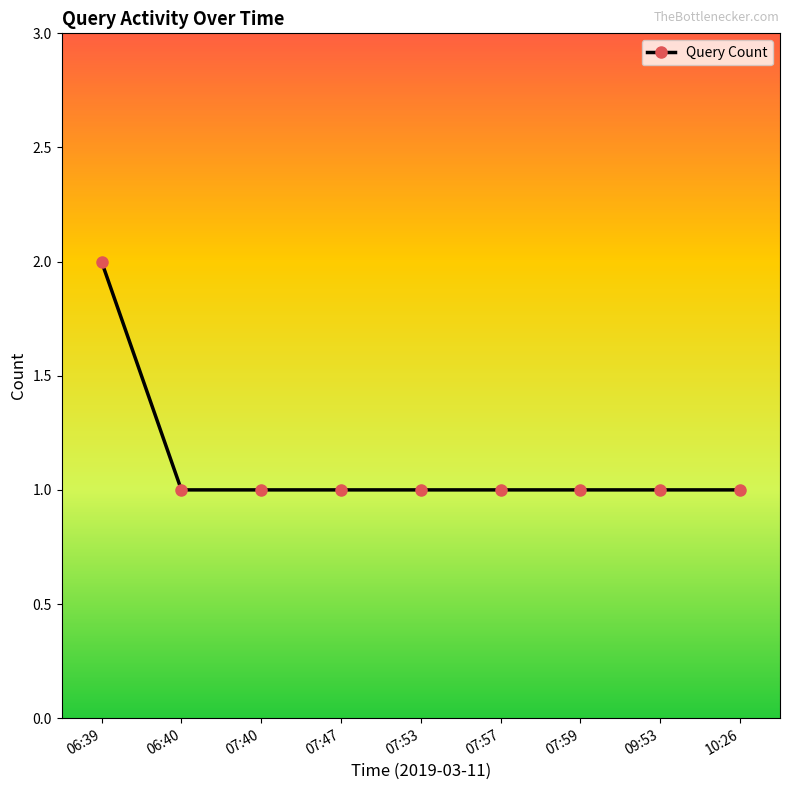

What is the sum of the values at 06:39 and 09:53?

3